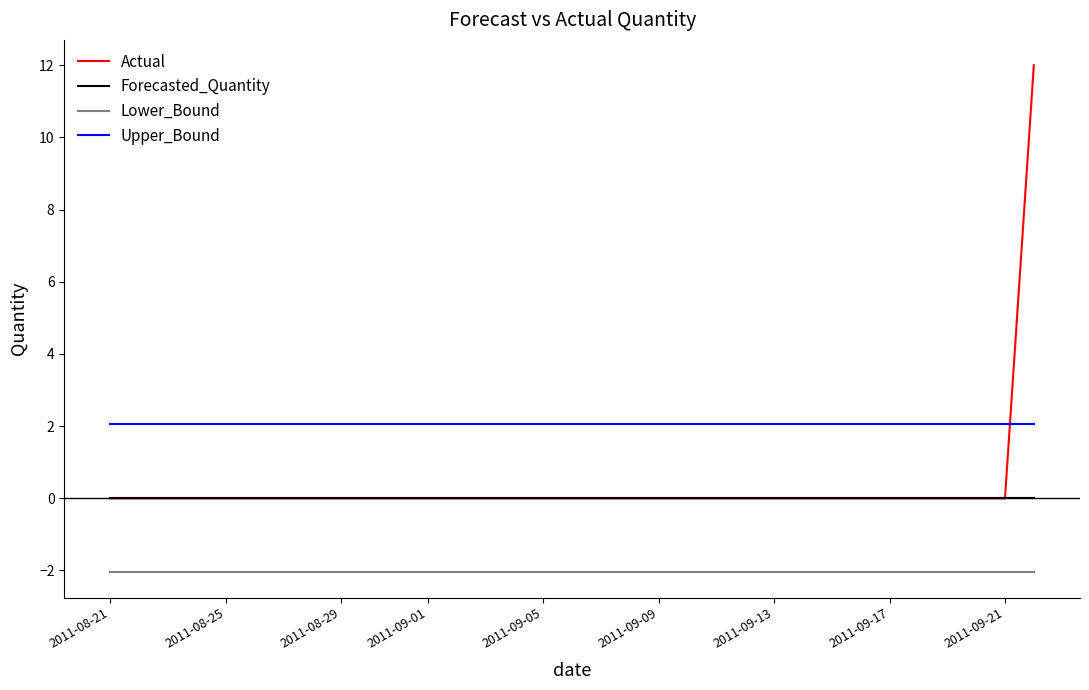

True or false: Lower_Bound and Upper_Bound cross at least once.

False